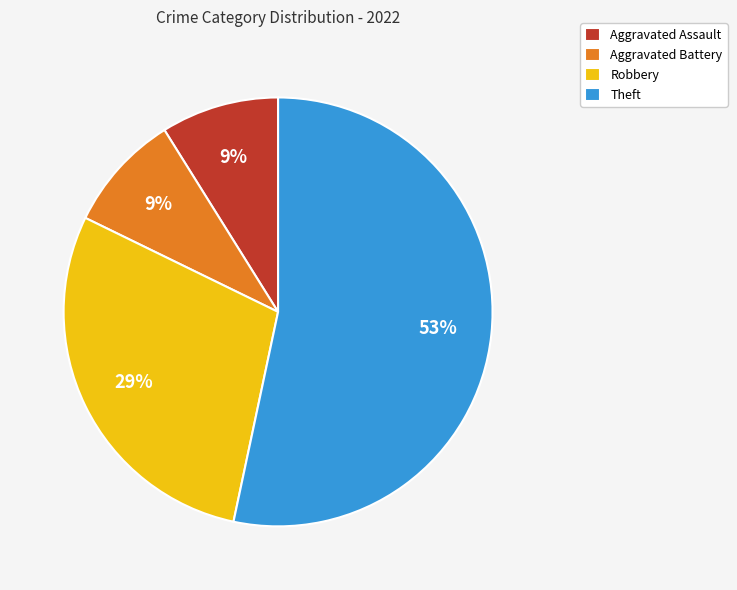

Approximately how many times larger is the value at Aggravated Assault compared to Robbery?

0.3